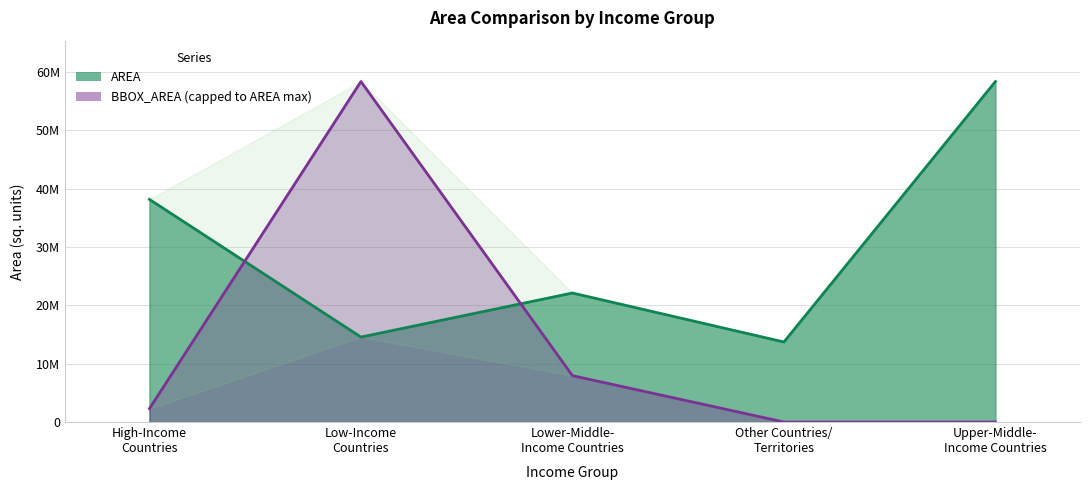

At which label is BBOX_AREA closest to 29168452?

Lower-Middle-
Income Countries